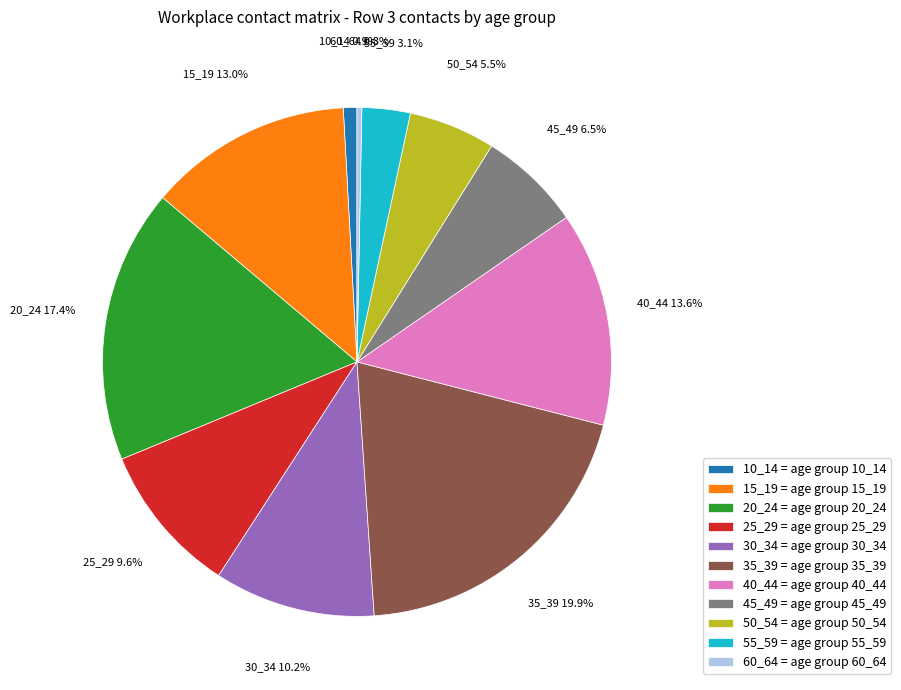

The 15_19 slice represents 13% of the pie. True or false?

True